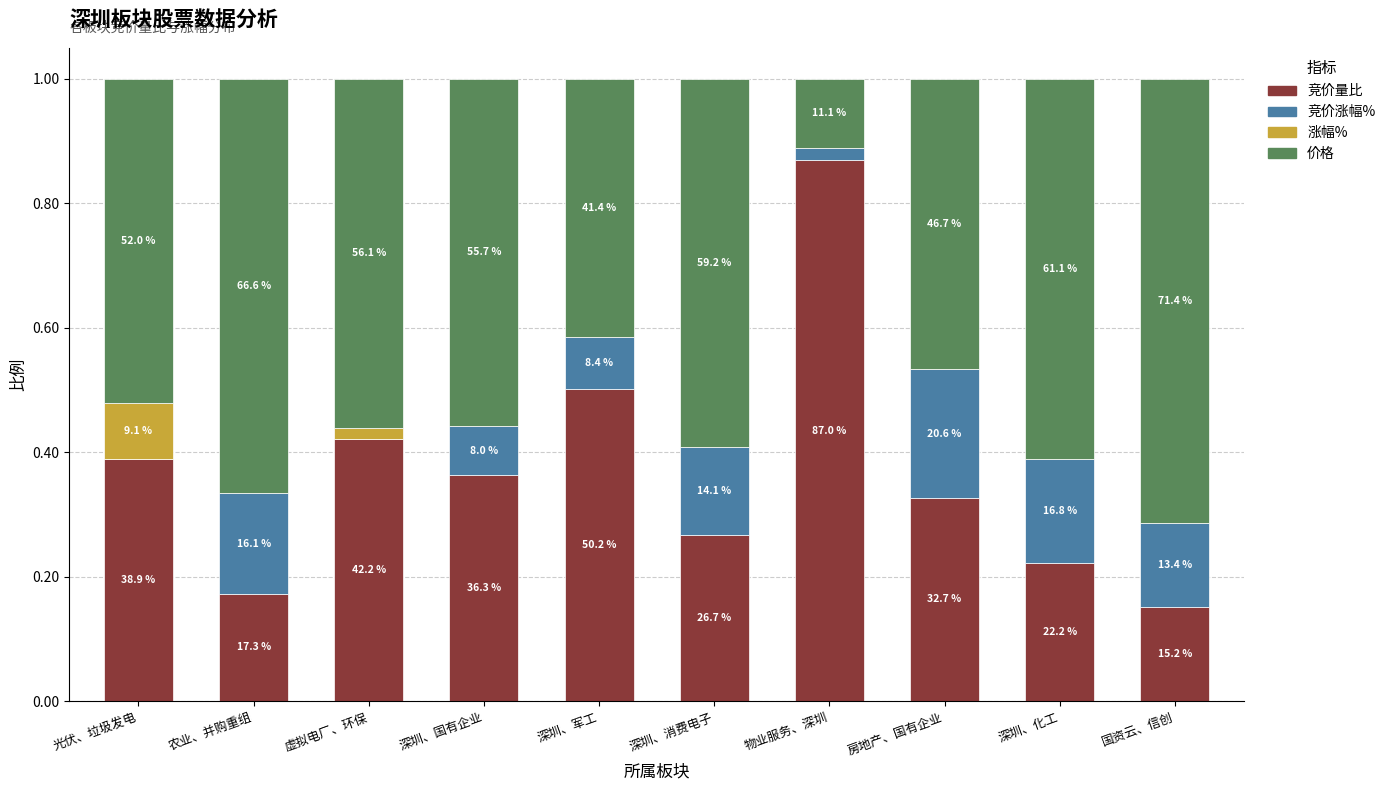

Which series has the largest total across all categories?

价格